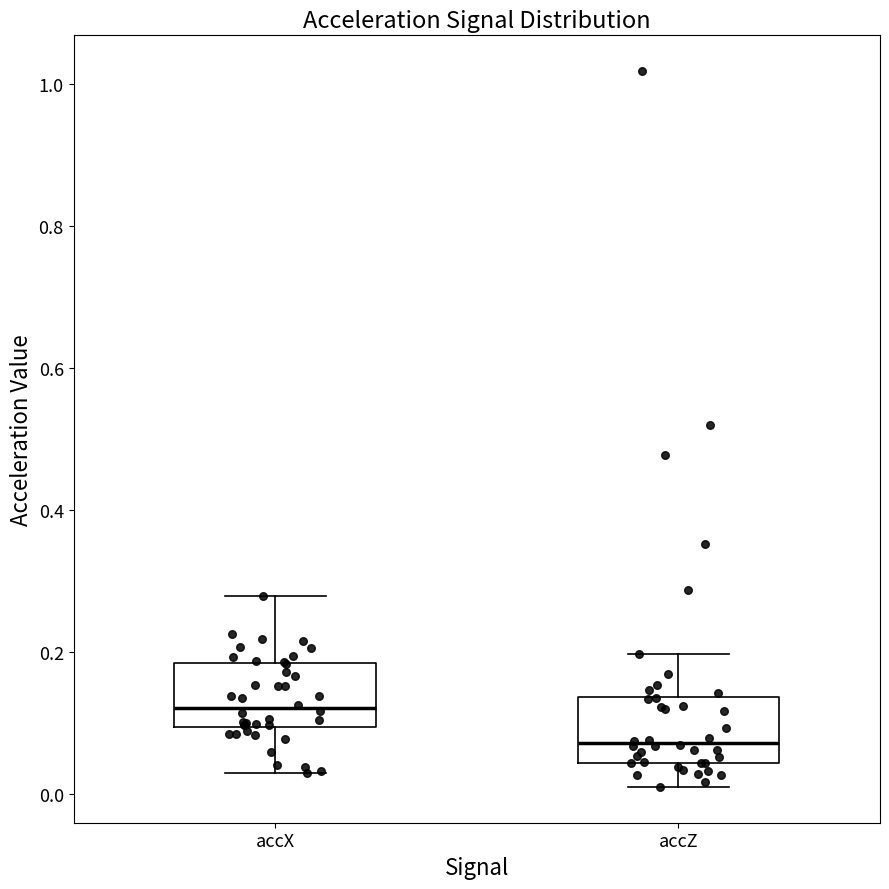

Where is the lower edge of the box for accX on the y-axis? The values are not printed on the chart, so give them approximately, as read against the axis.

0.10